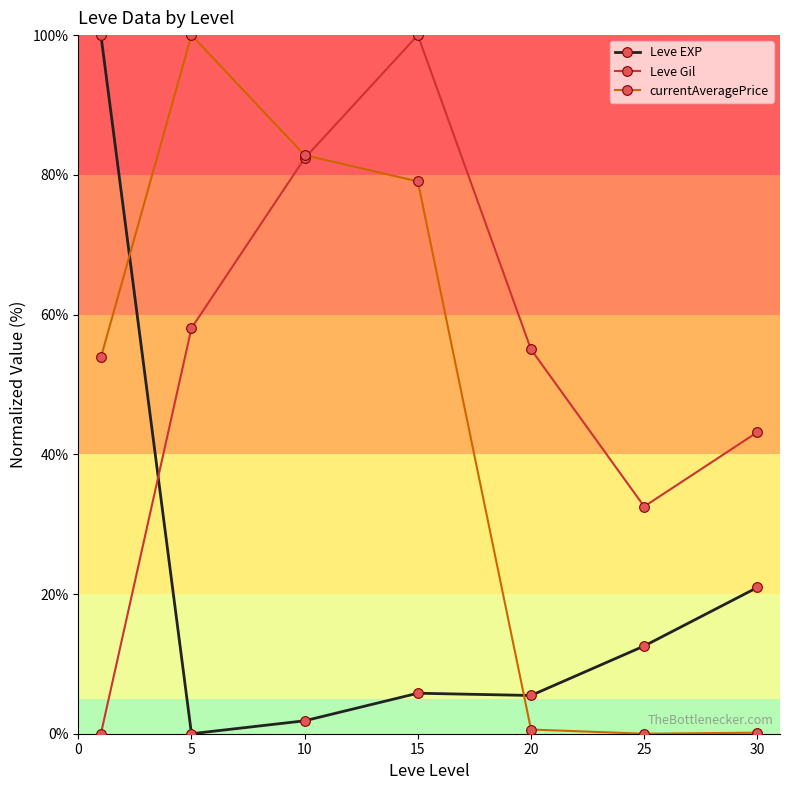

What is the value of the Leve Gil point at the 6th from the left?

32.5